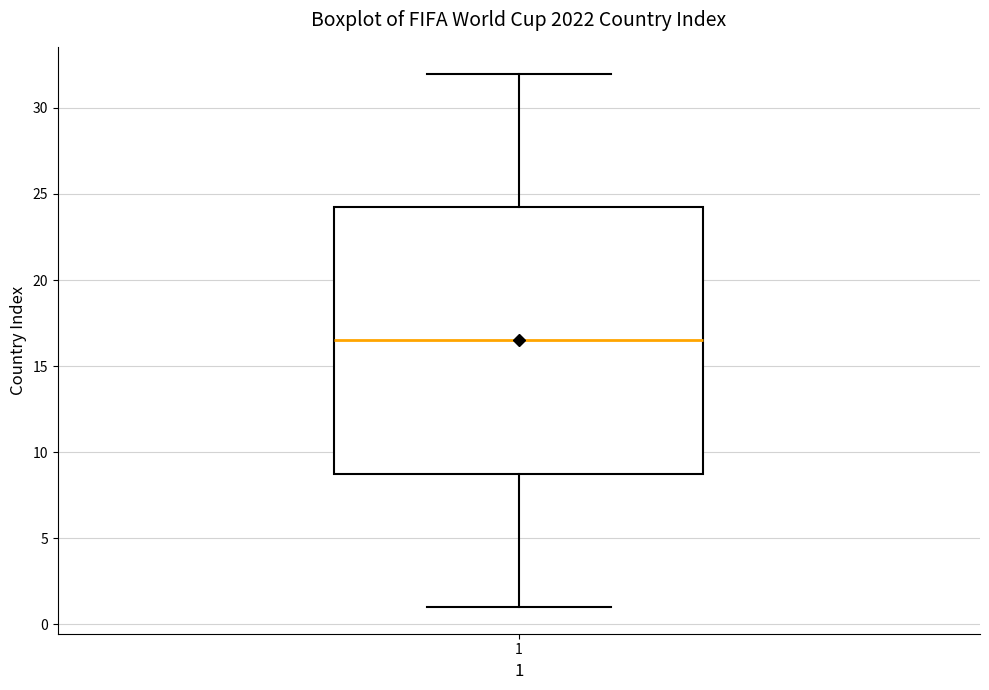

Transcribe this box plot: give where the median line is, the range the box spans, and where the two whiskers end, as read against the y-axis. The values are not printed on the chart, so give them approximately, as read against the axis.

median 16.5, box 9.0 to 24.5, whiskers 1.0 to 32.0